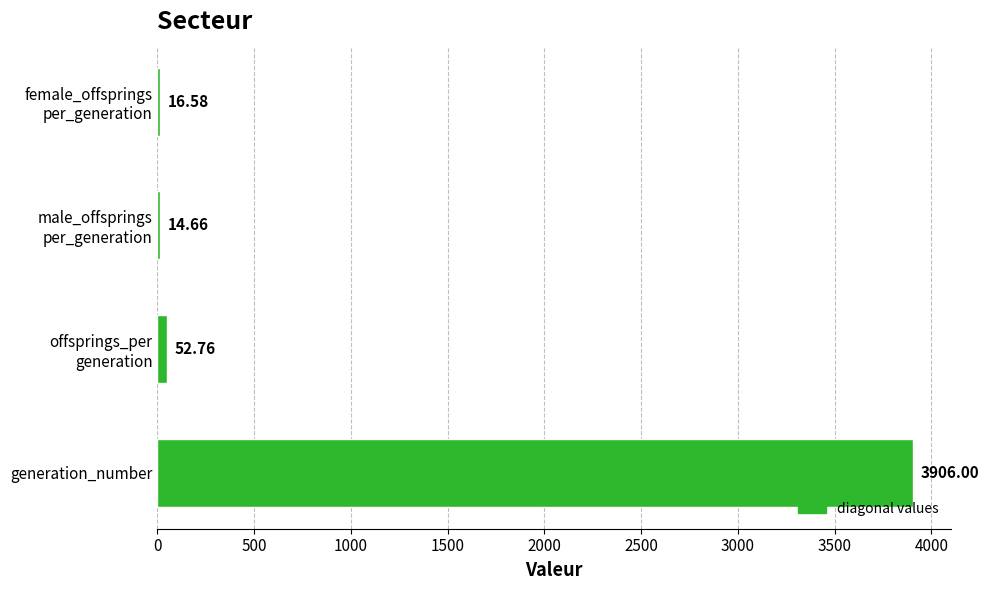

Are the bars grouped side by side (vs. stacked)?

No